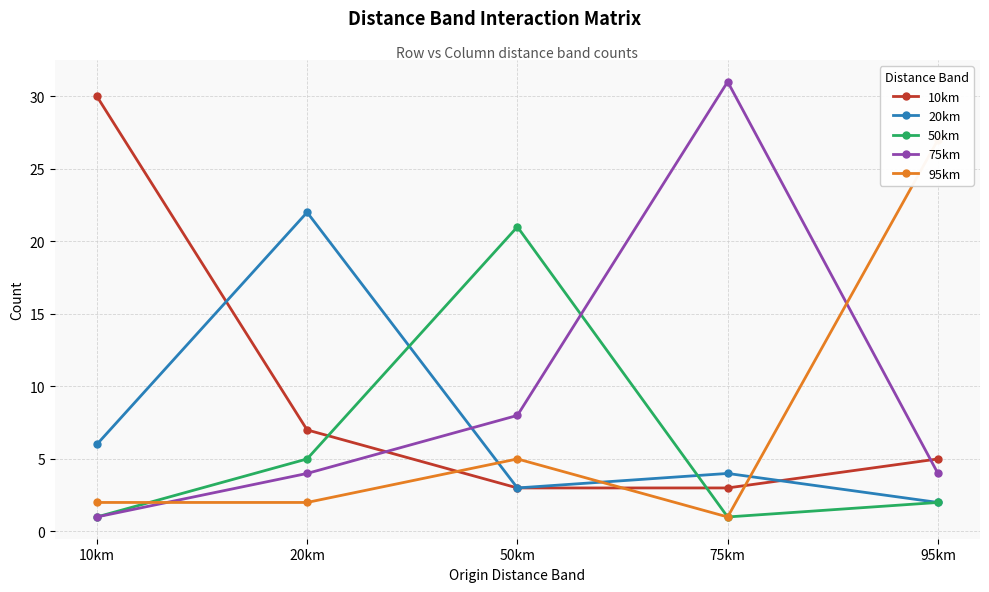

In 95km, how many points are lower than both neighbors (excluding endpoints)?

1